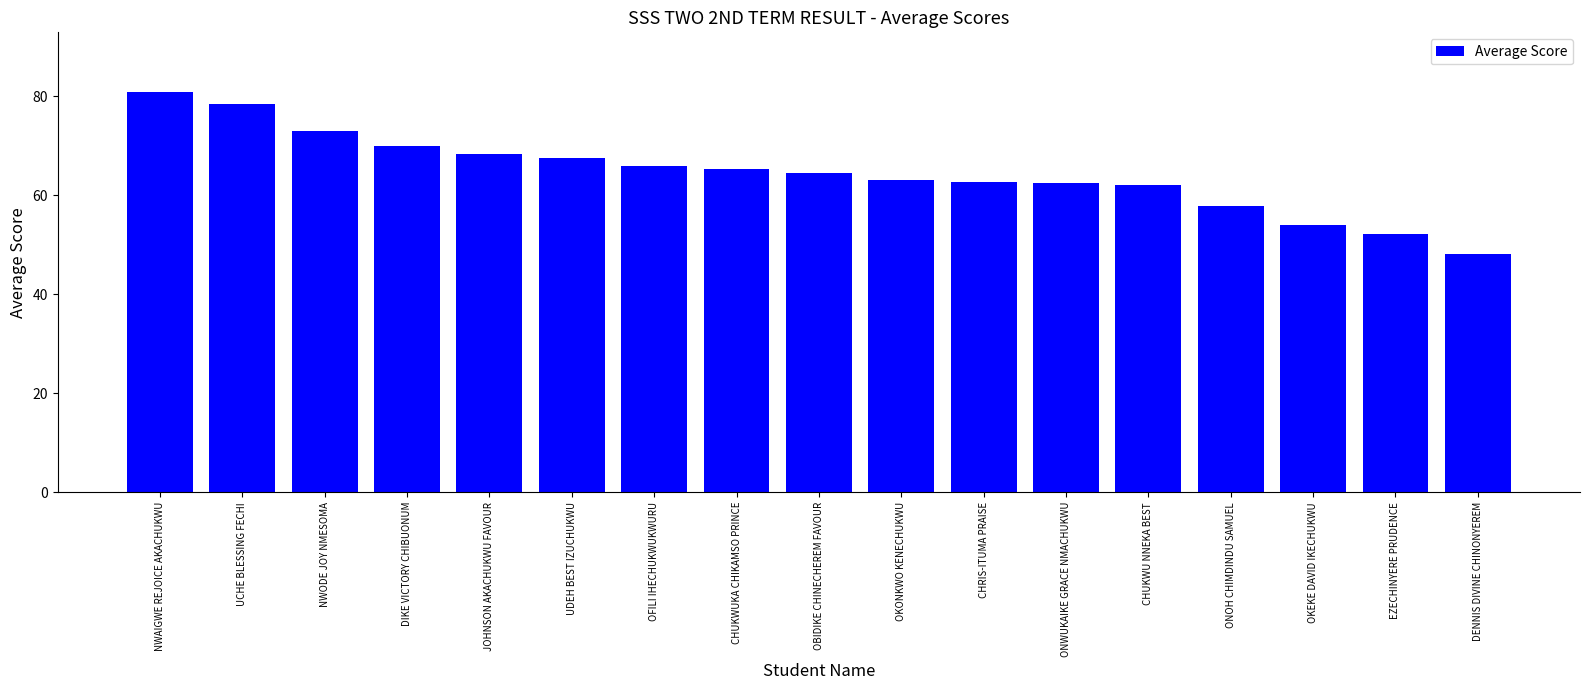

Approximately how many times larger is the value at JOHNSON AKACHUKWU FAVOUR compared to NWODE JOY NMESOMA?

0.9